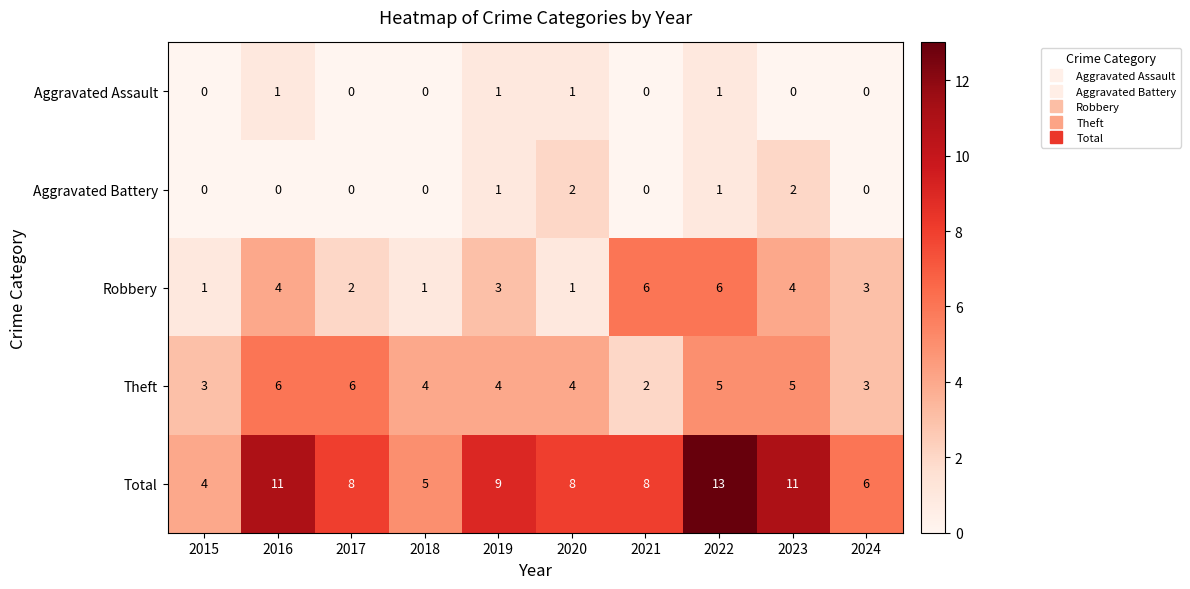

Between 2019 and 2022, which series saw the biggest shift?

Total